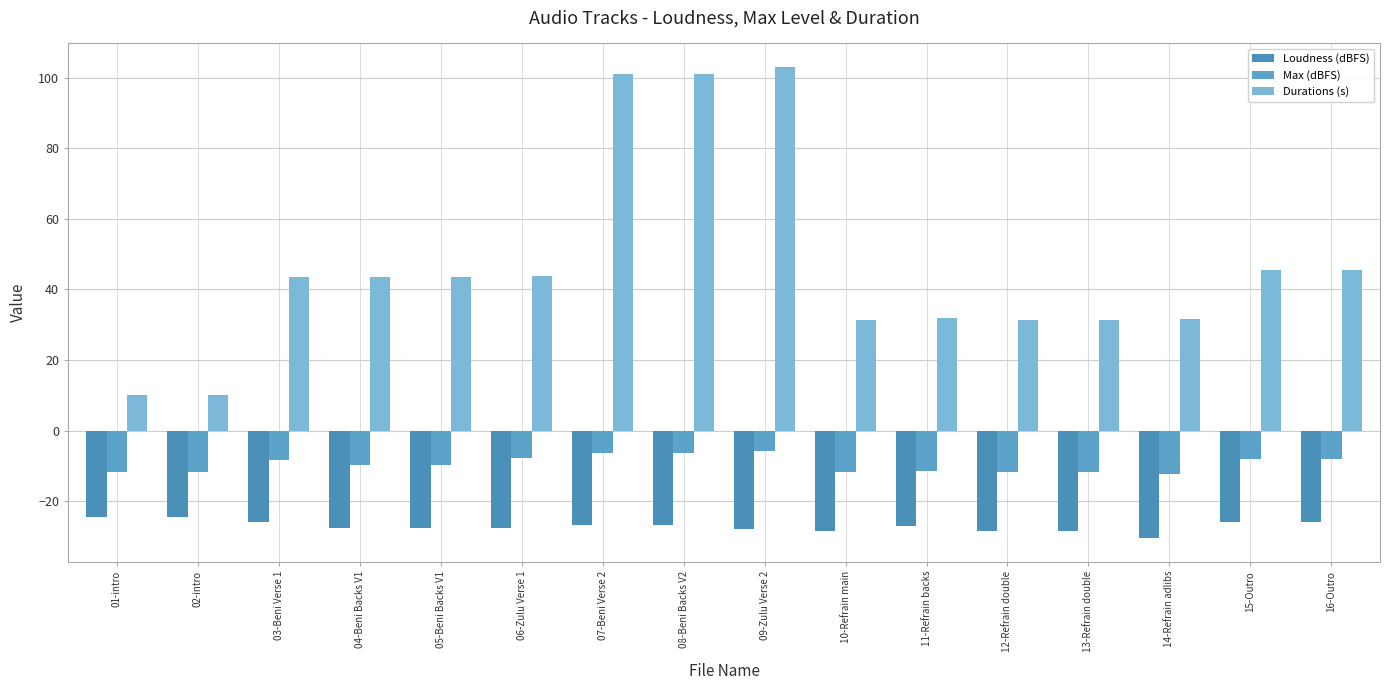

What position from the right is 01-intro?

16